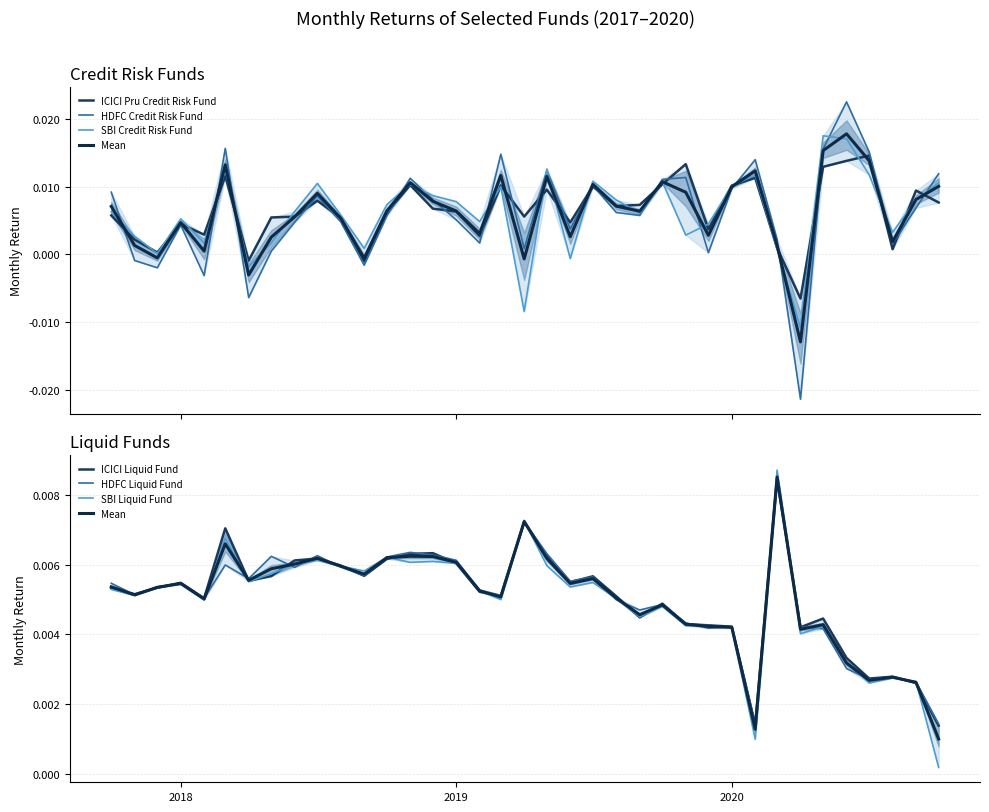

At which category is the sum across all series the highest?

2020-06-01